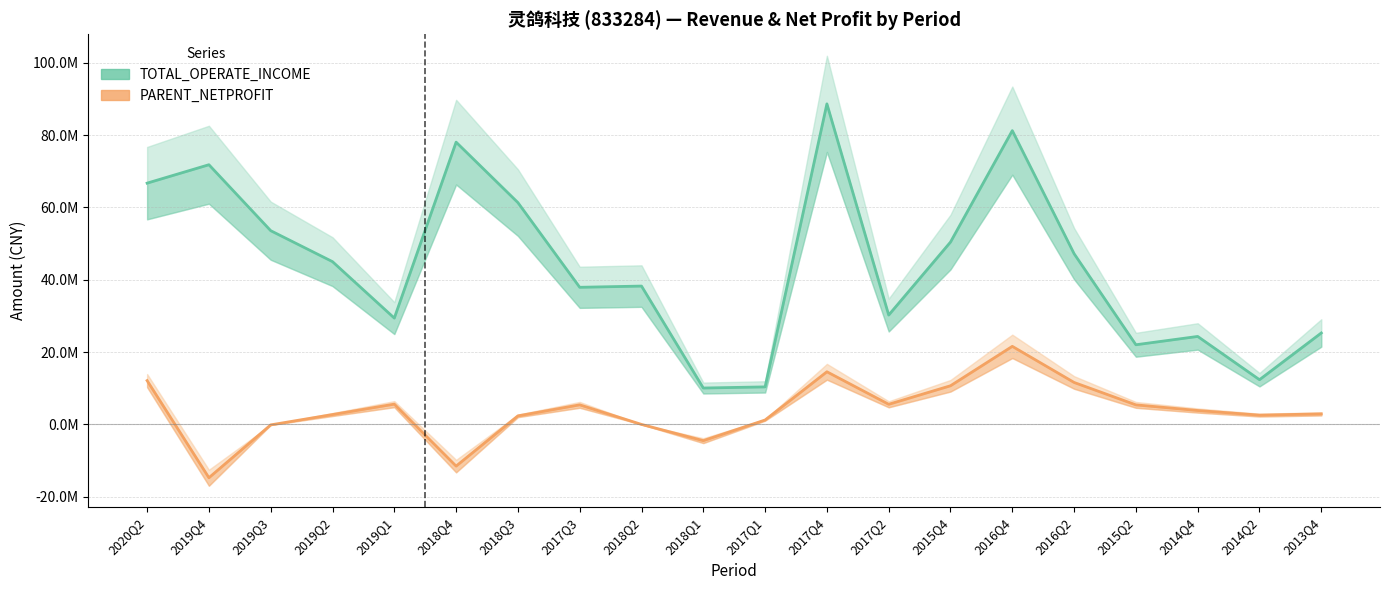

What is the difference between the maximum and minimum values in the TOTAL_OPERATE_INCOME series?

78586911.0